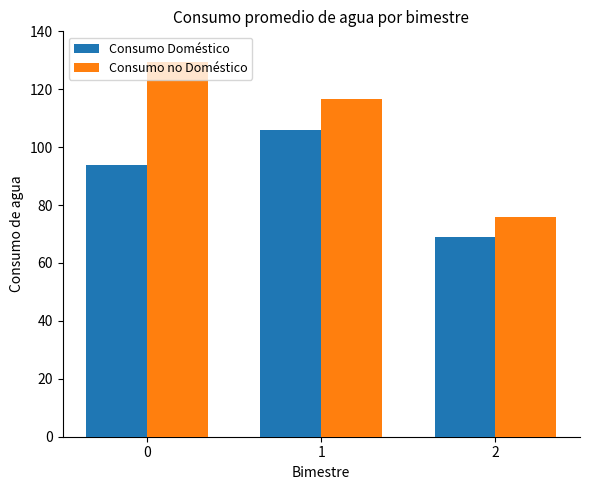

List the series in order of their peak value, lowest first.

Consumo Doméstico, Consumo no Doméstico